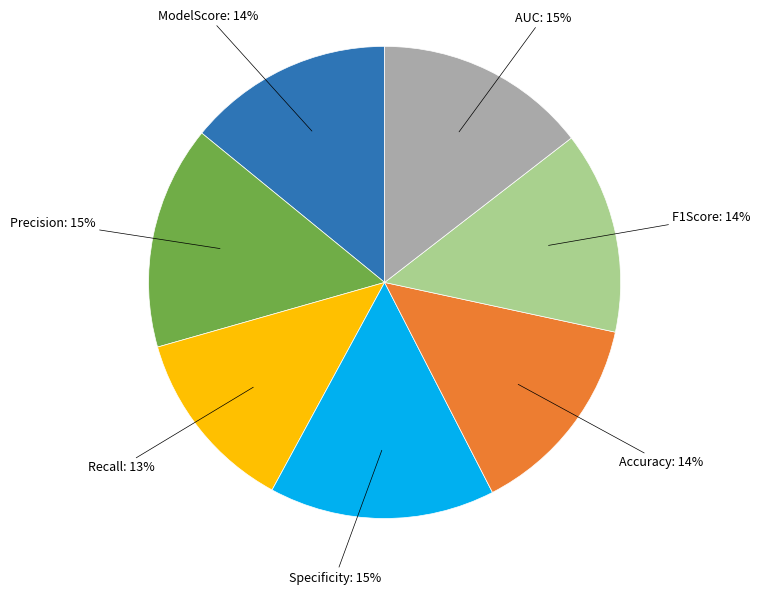

Is there a majority slice in this chart?

No